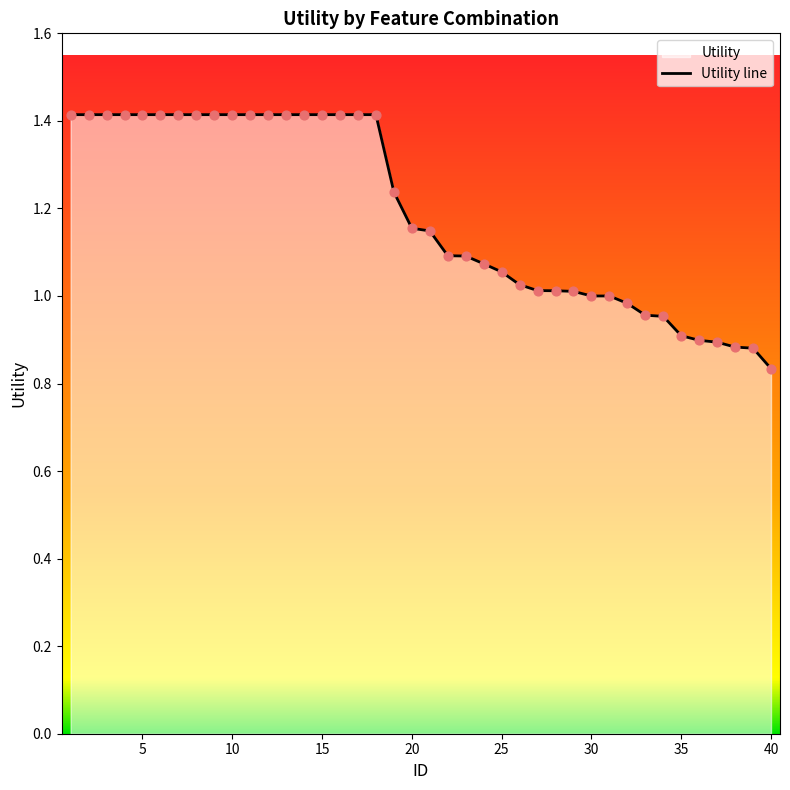

Which has a higher value, 35 or 30?

30